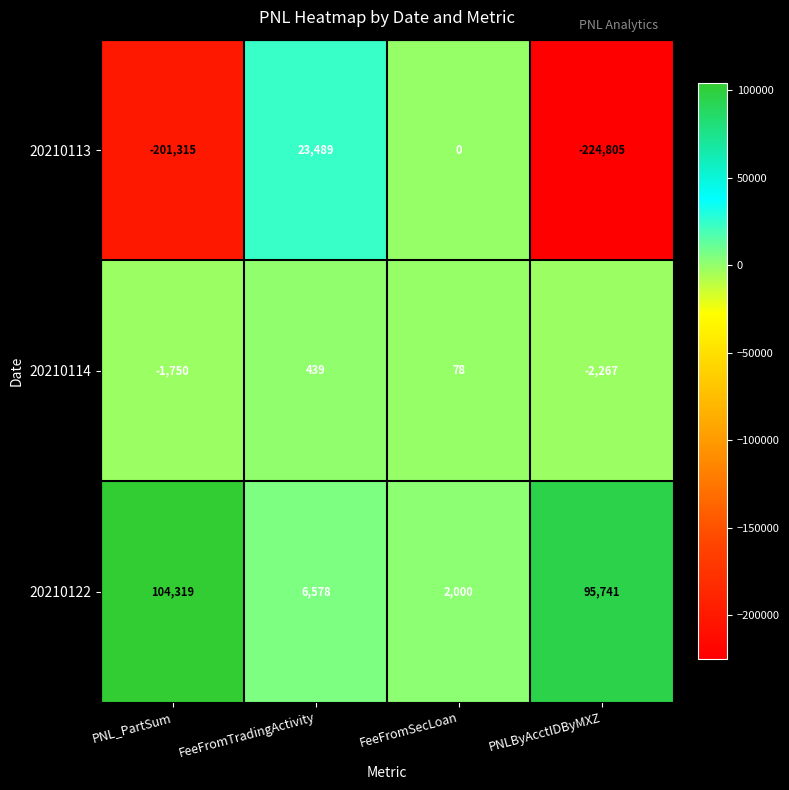

Rank the series by their average value, from highest to lowest.

20210122, 20210114, 20210113